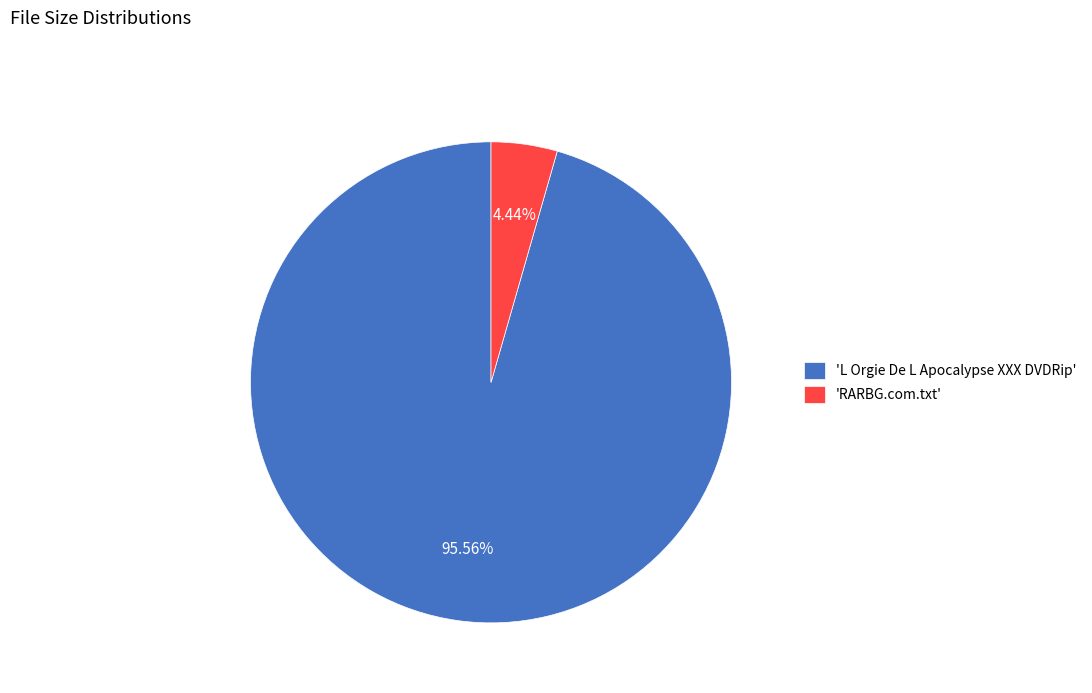

Rank the categories by value from lowest to highest.

'RARBG.com.txt', 'L Orgie De L Apocalypse XXX DVDRip'